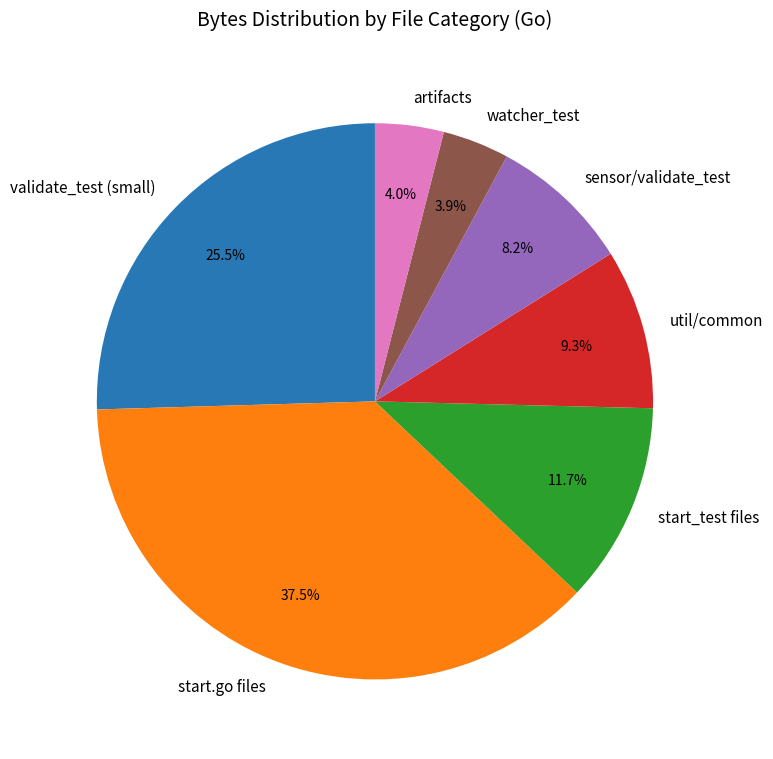

Is start_test files the majority of the pie?

No